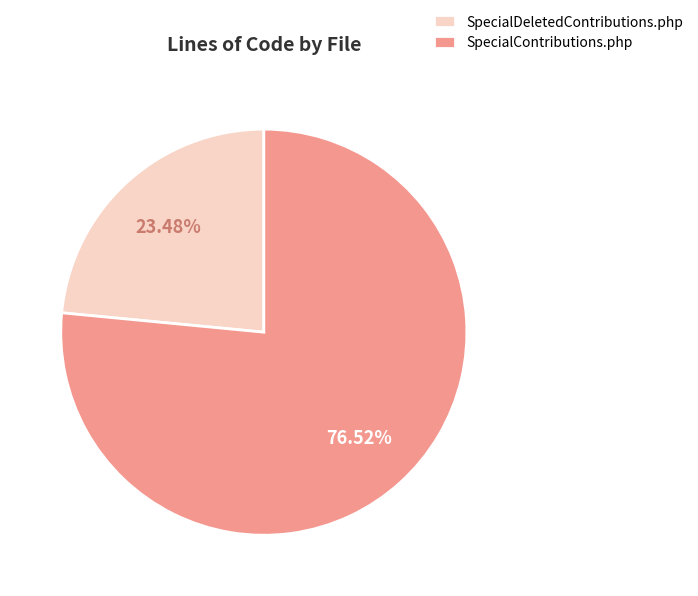

What percentage is the SpecialContributions.php slice, to the nearest percent?

77%